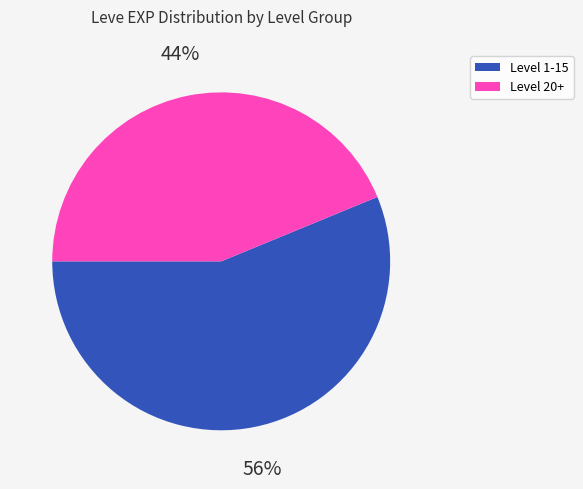

To the nearest percent, what is the average slice percentage?

50%